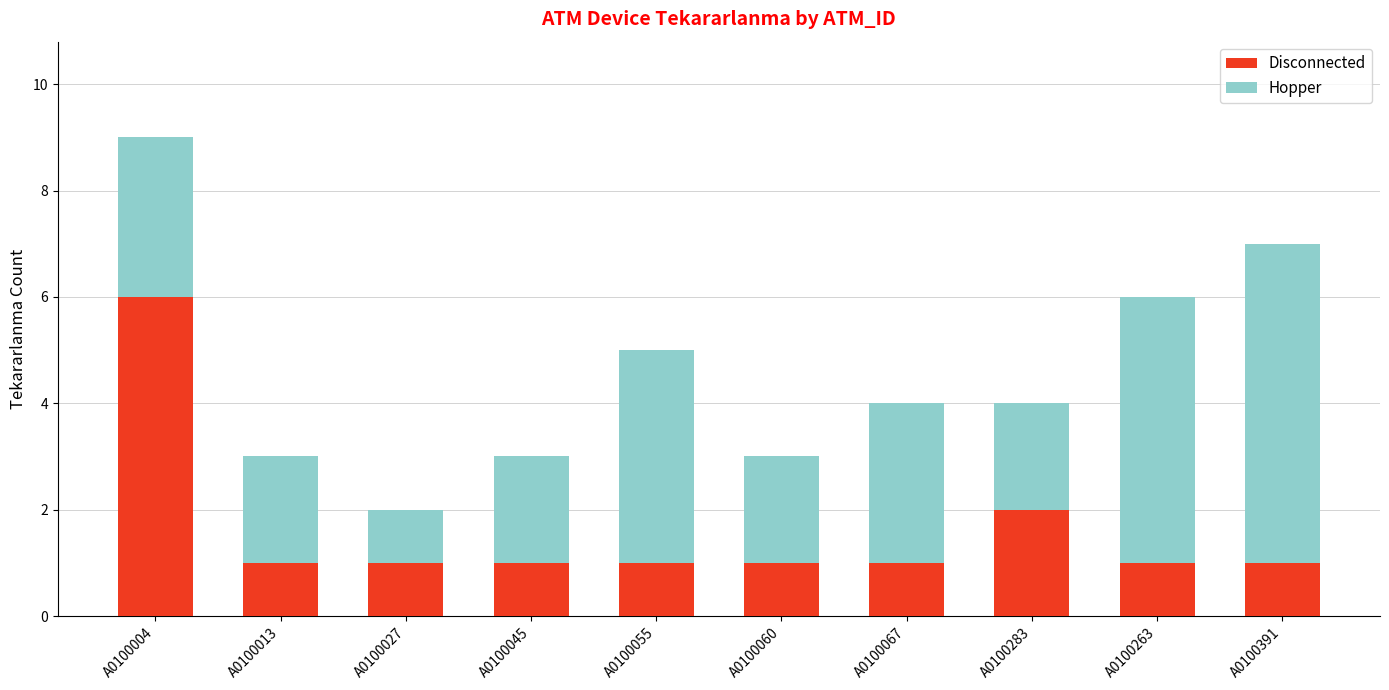

How many bars are there in total?

10